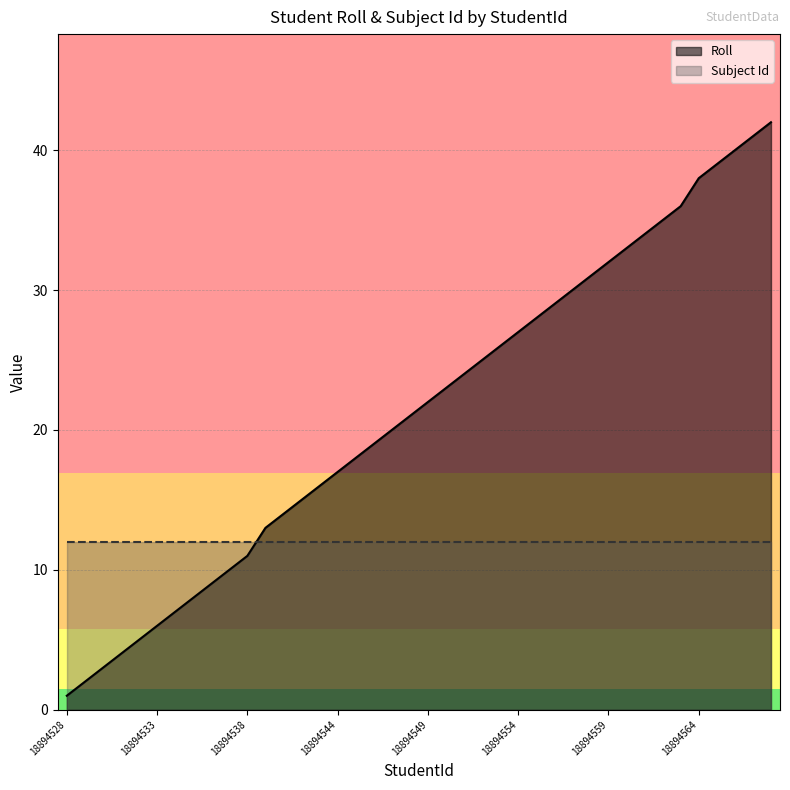

What is the average value?

21